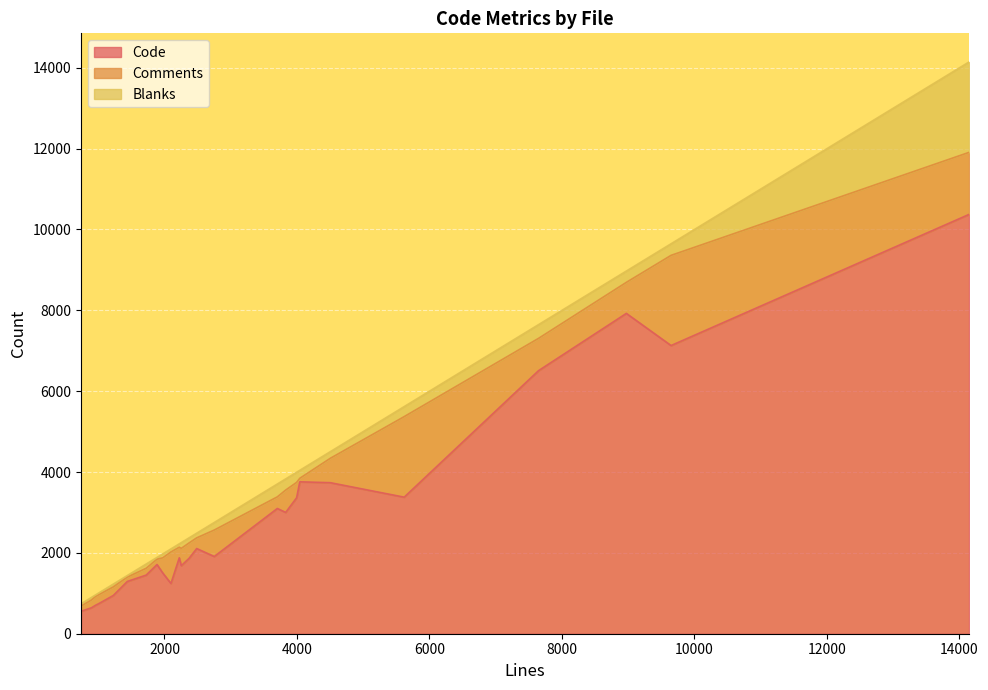

What is the maximum value for Blanks?

2237